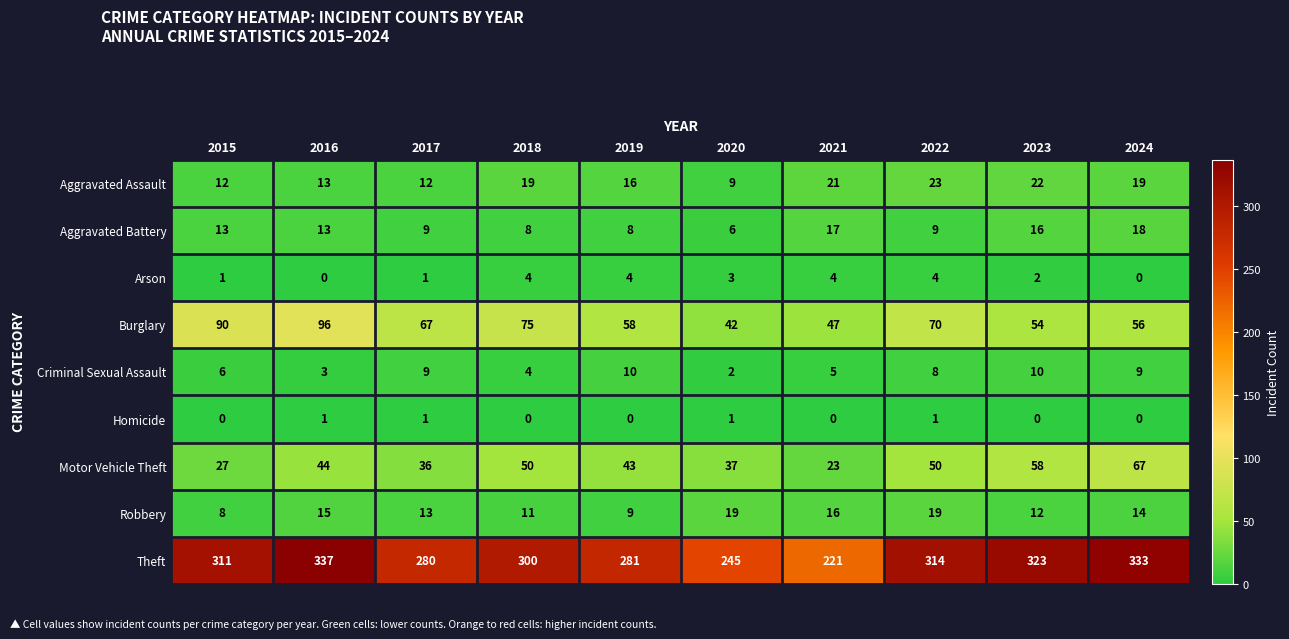

Count the number of categories in the chart.

10